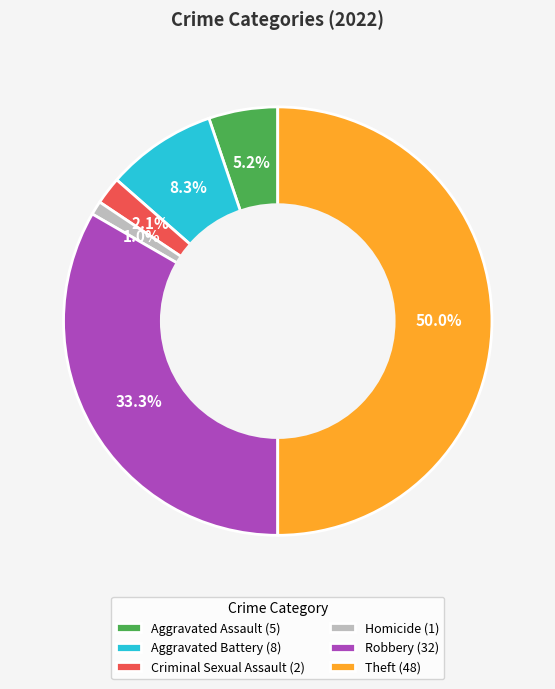

Rank the categories by value from lowest to highest.

Homicide, Criminal Sexual Assault, Aggravated Assault, Aggravated Battery, Robbery, Theft